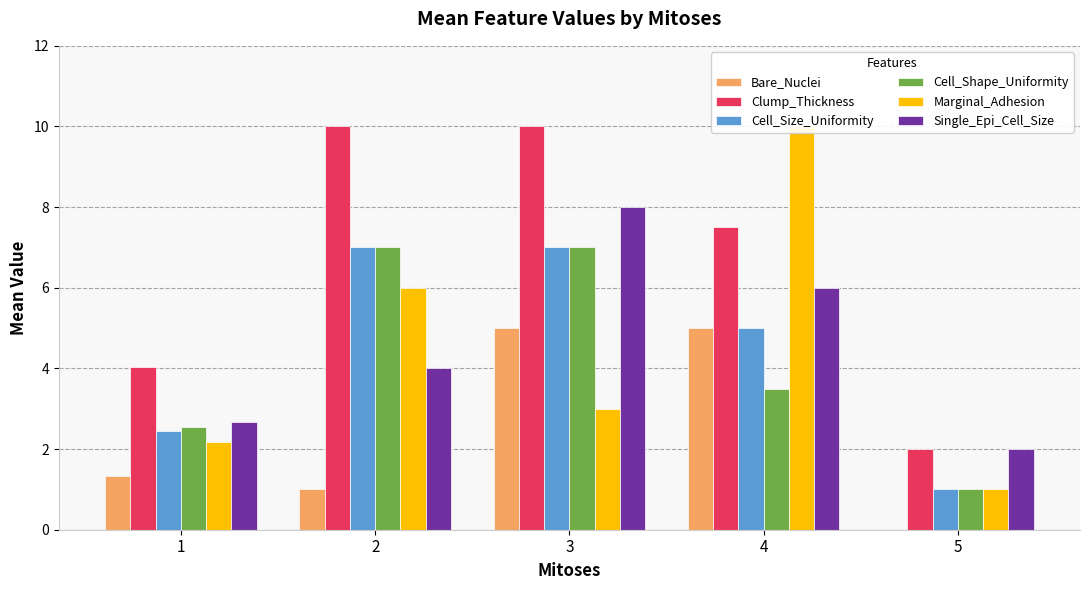

What is the difference between the highest and lowest values at 4?

6.5